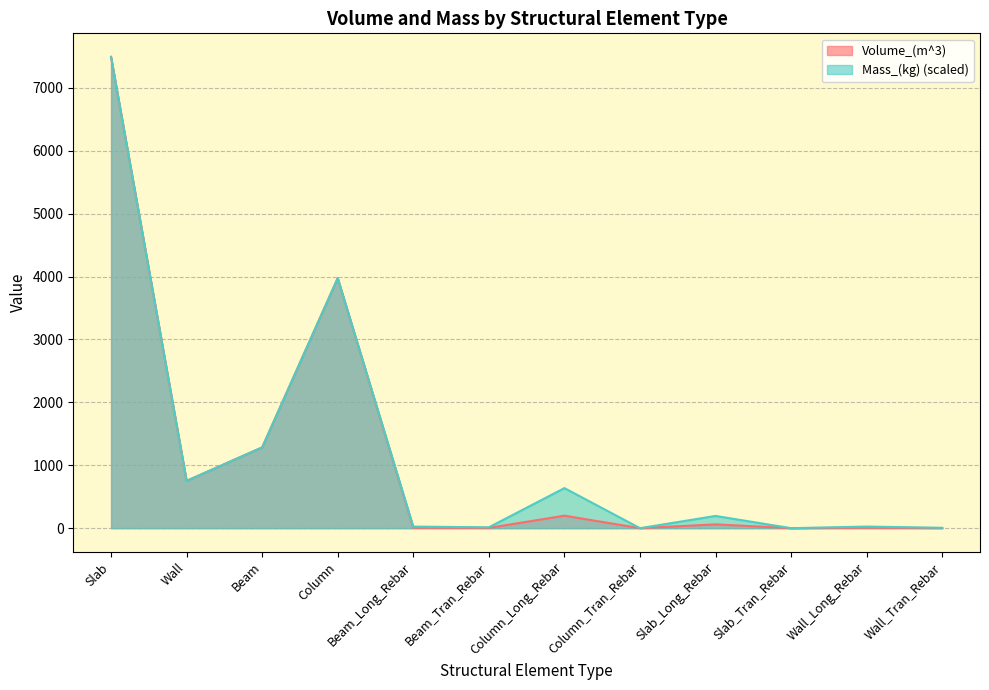

How many data points in Volume_(m^3) are less than 60?

6